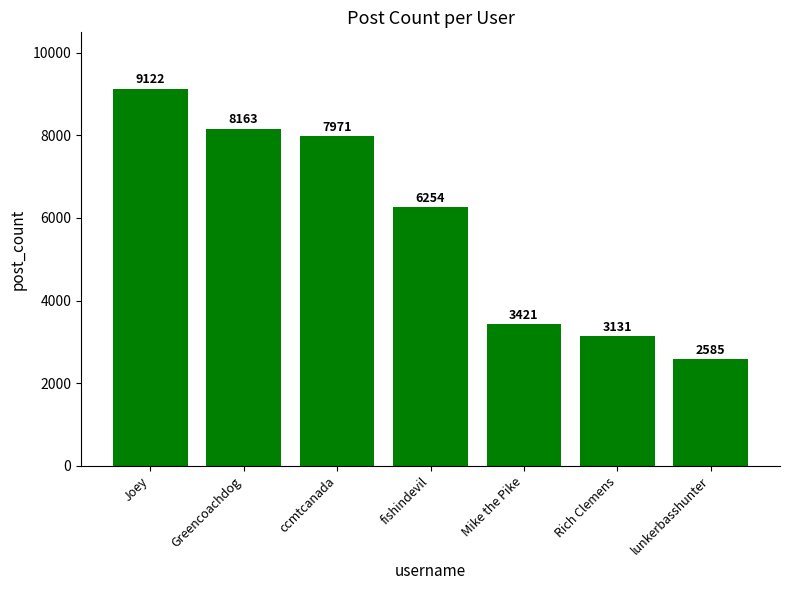

How many series are shown in this chart?

1